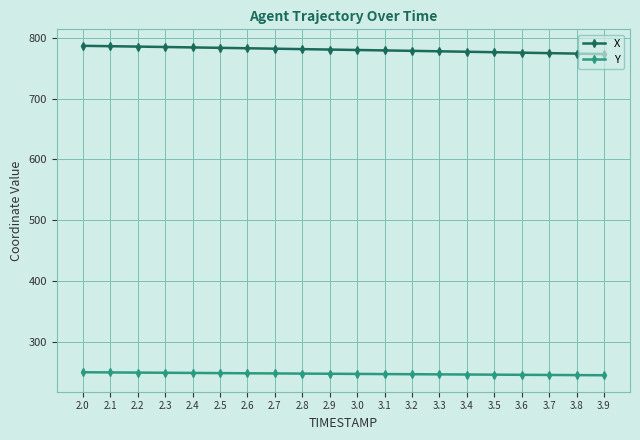

How many lines are shown in the chart?

2